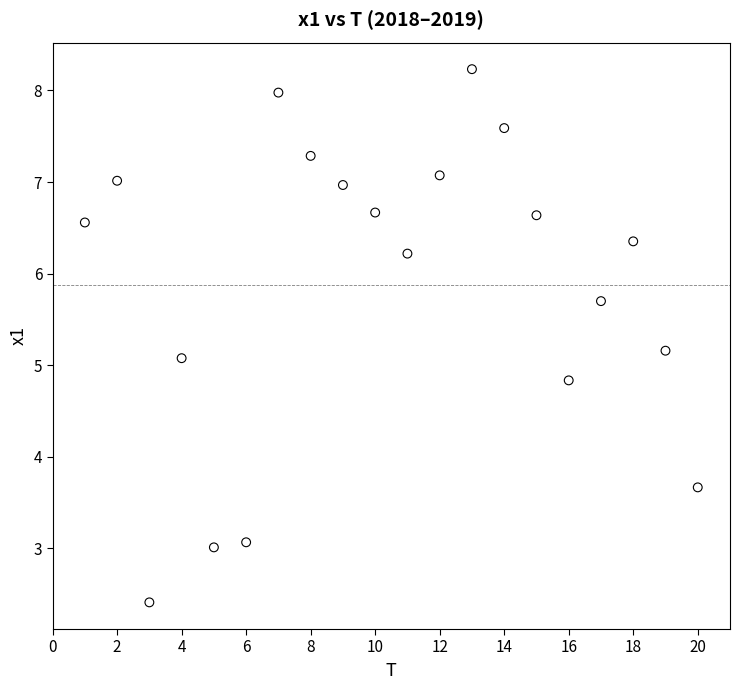

What is the range of X values (max minus min)?

19.0